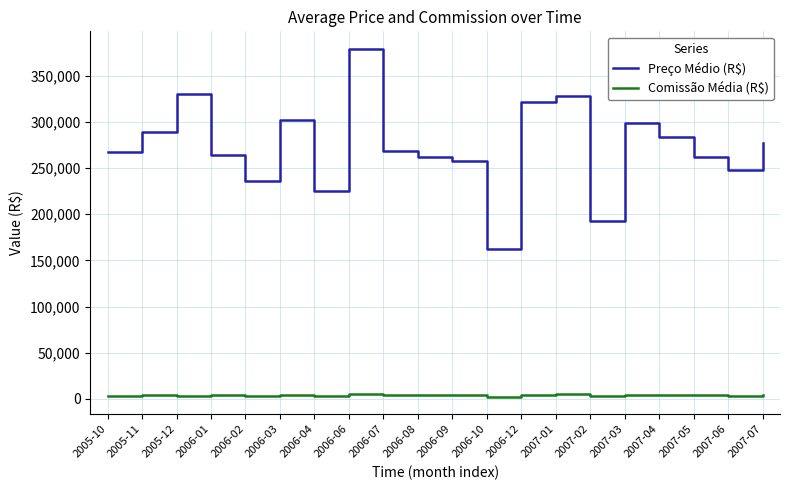

What is the sum of the Comissão Média (R$) values at 2007-07 and 2007-02?

7028.0